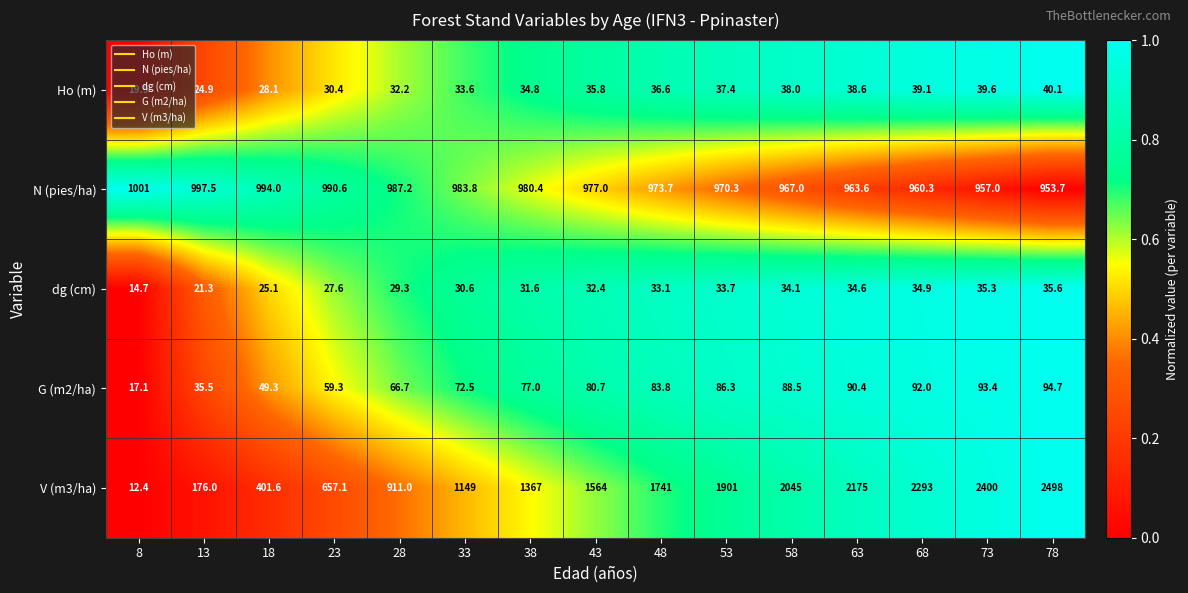

Is it true that V (m3/ha) equals 4.4 at 8?

False